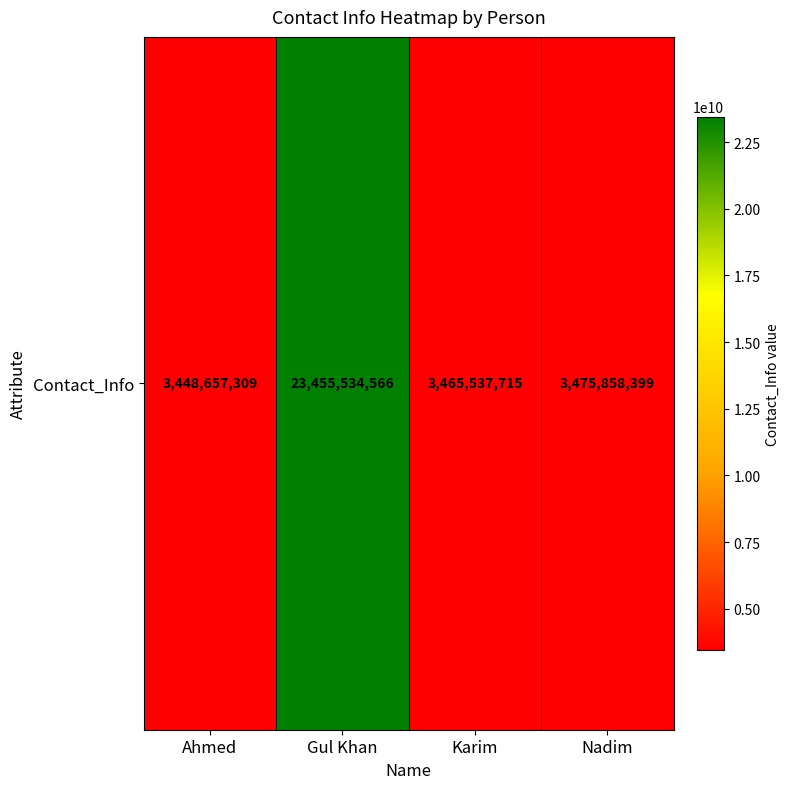

List the labels in order of value, smallest first.

Ahmed, Karim, Nadim, Gul Khan